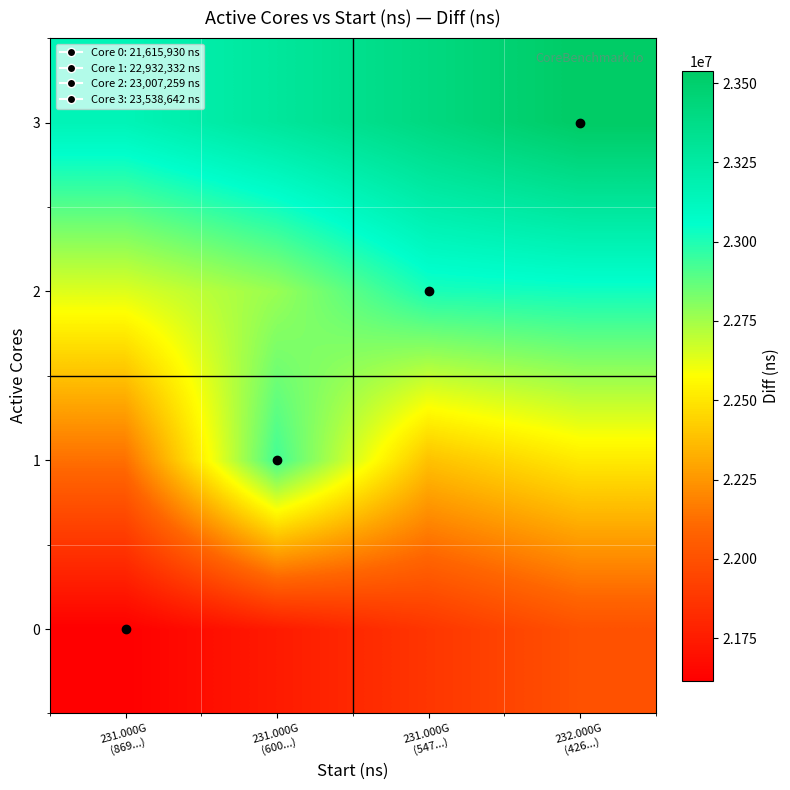

Reading left to right, what are all the values shown in this chart?

0: 231.000G
(869...)=21615930.0	231.000G
(600...)=21744110.8	231.000G
(547...)=21872291.6	232.000G
(426...)=22000472.4
1: 231.000G
(869...)=22128653.2	231.000G
(600...)=22932332.0	231.000G
(547...)=22385014.8	232.000G
(426...)=22513195.6
2: 231.000G
(869...)=22641376.4	231.000G
(600...)=22769557.2	231.000G
(547...)=23007259.0	232.000G
(426...)=23025918.8
3: 231.000G
(869...)=23154099.6	231.000G
(600...)=23282280.4	231.000G
(547...)=23410461.2	232.000G
(426...)=23538642.0